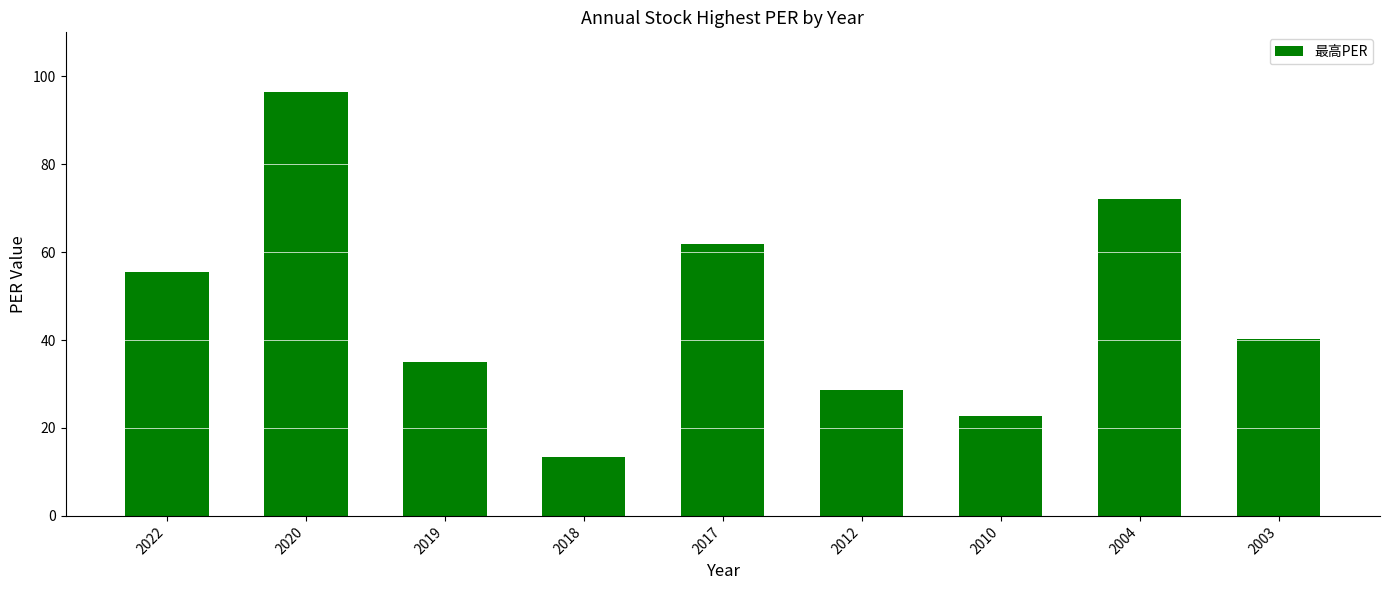

Is it true that the value at 2017 is 61.9?

True